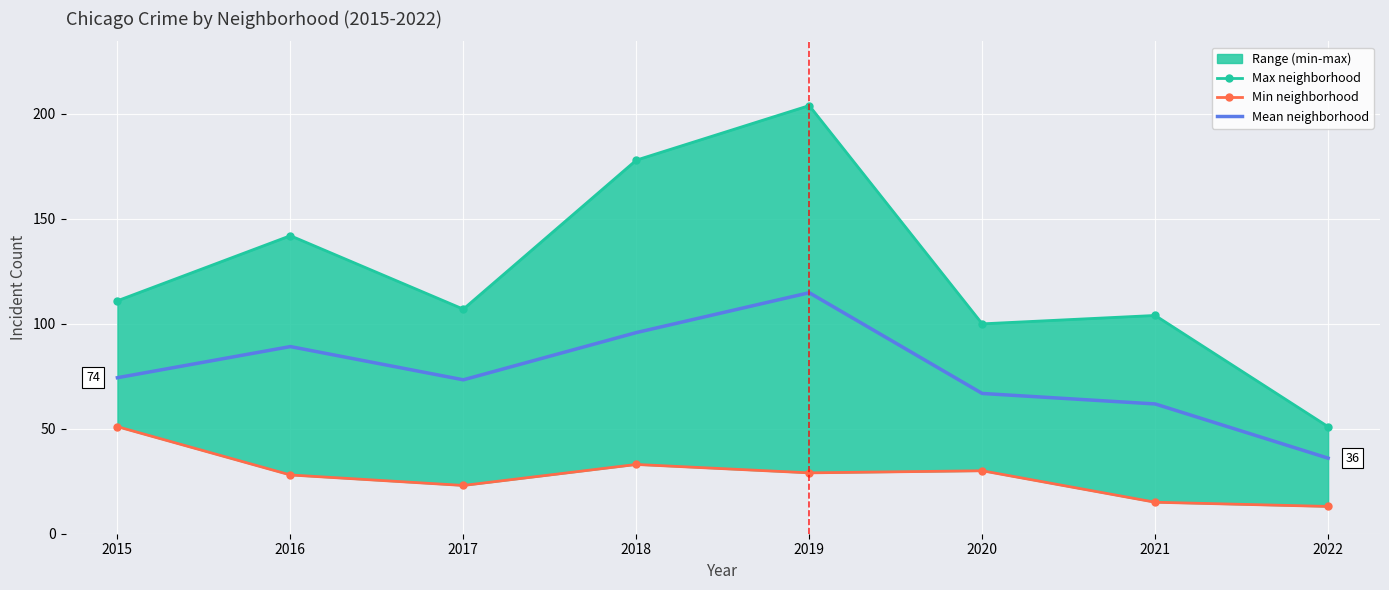

Reading right to left, what are all the values shown in this chart?

Max neighborhood: 51.0	104.0	100.0	204.0	178.0	107.0	142.0	111.0
Min neighborhood: 13.0	15.0	30.0	29.0	33.0	23.0	28.0	51.0
Mean neighborhood: 36.0	61.8	66.8	114.8	95.8	73.3	89.2	74.3